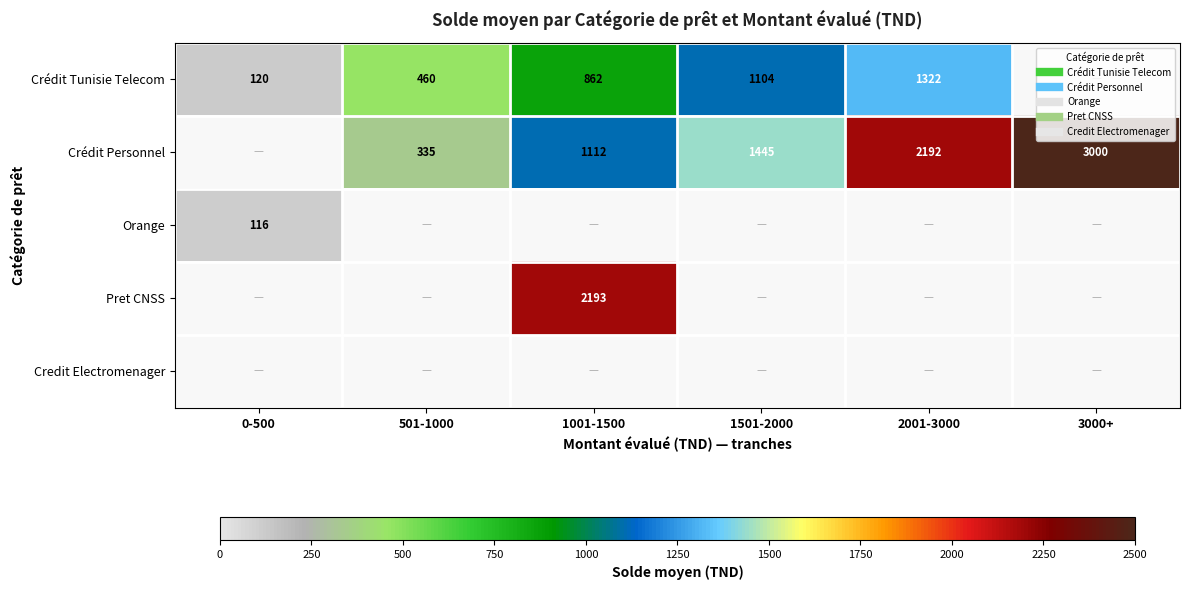

At which label does Crédit Personnel first exceed 1445?

2001-3000